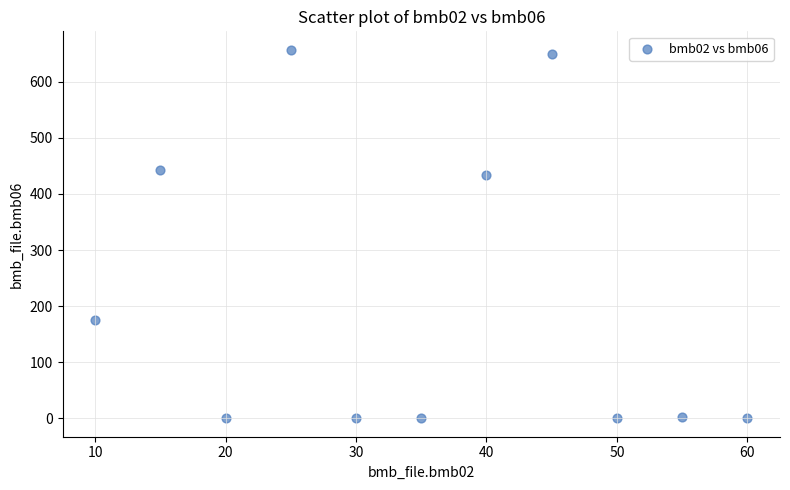

What is the range of Y values (max minus min)?

657.0